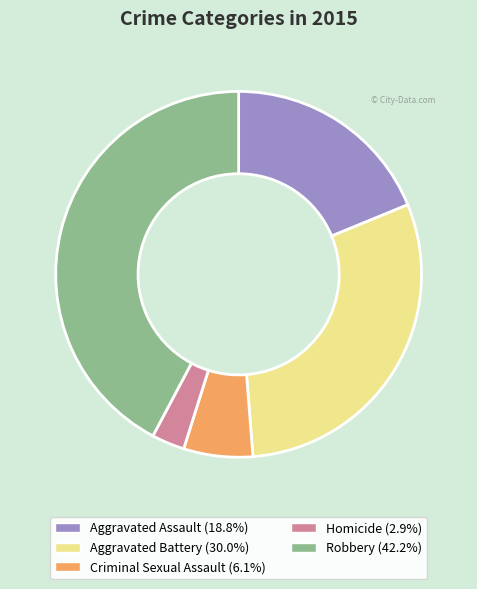

How many slices are in this pie chart?

5